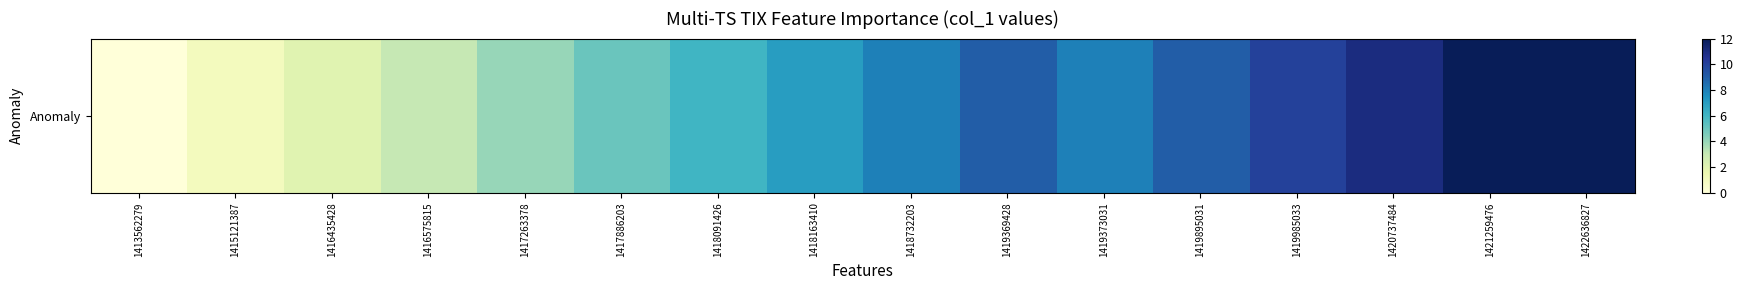

What is the sum of all values?

107